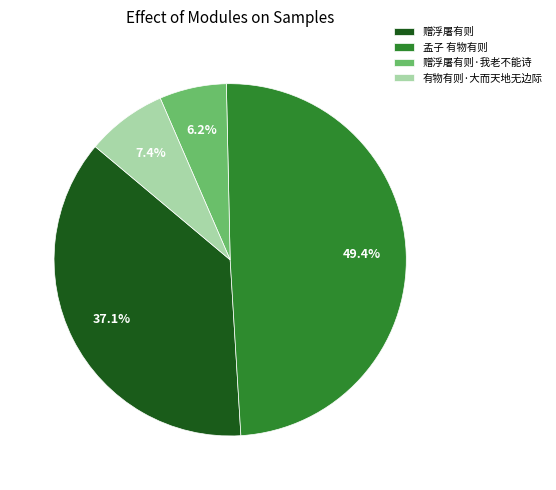

Count the number of slices in the pie.

4